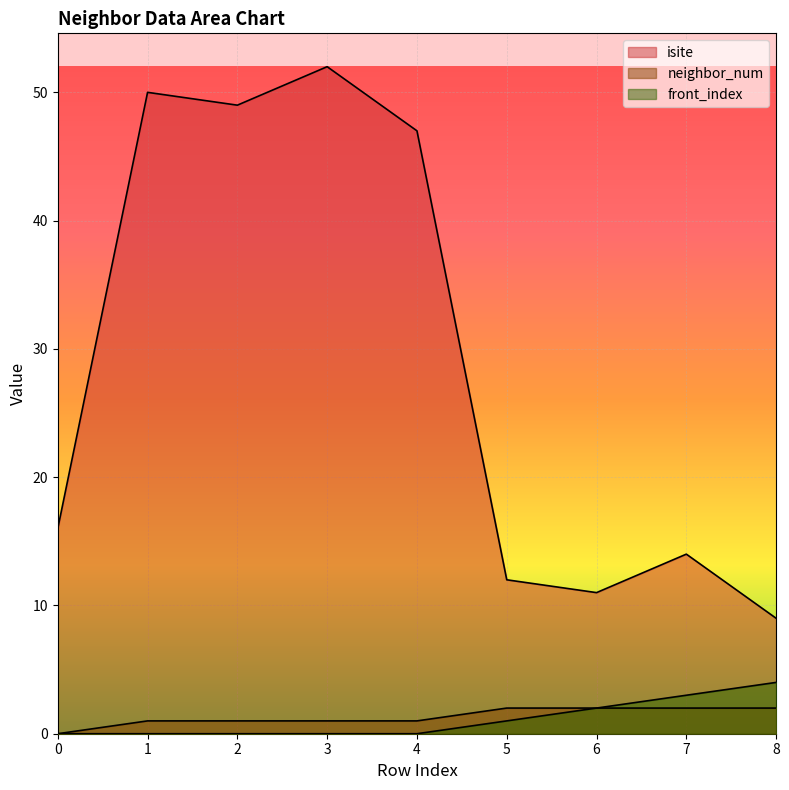

List the labels in order of neighbor_num value, smallest first.

0, 1, 2, 3, 4, 5, 6, 7, 8